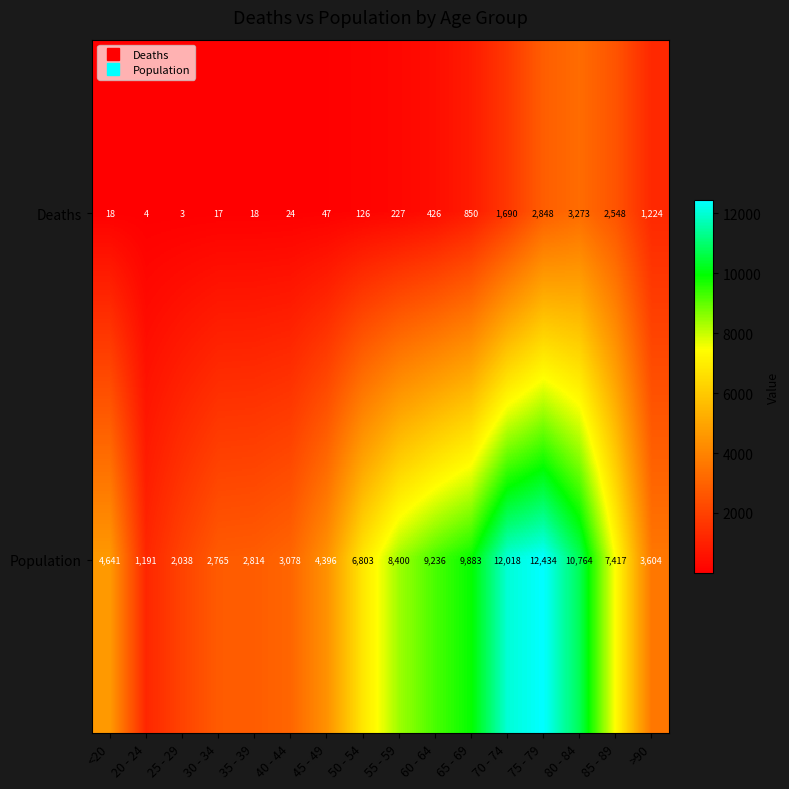

At which category is the sum across all series the highest?

75 - 79